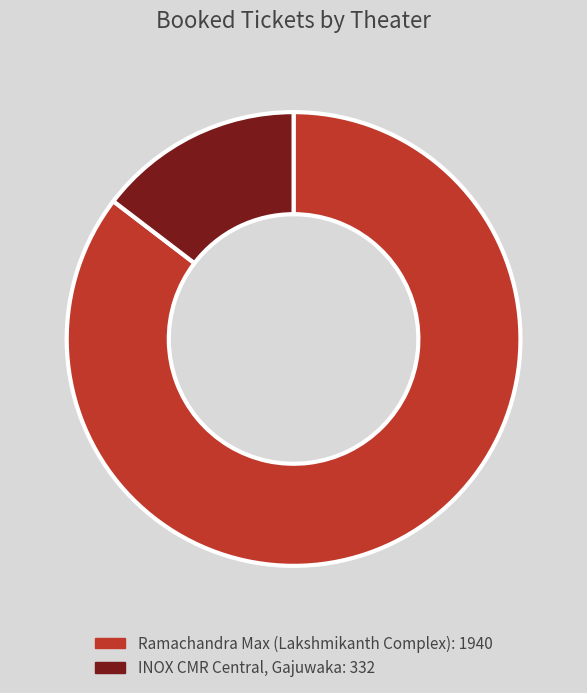

Is Ramachandra Max (Lakshmikanth Complex) the majority of the pie?

Yes